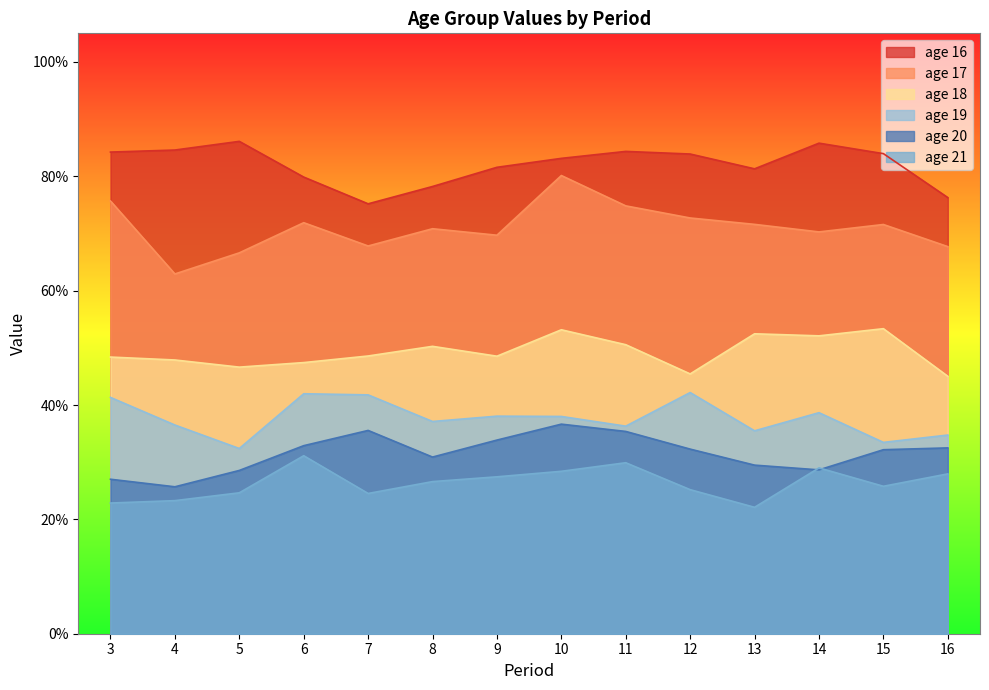

What is the difference between the maximum and minimum values in the age 21 series?

0.1